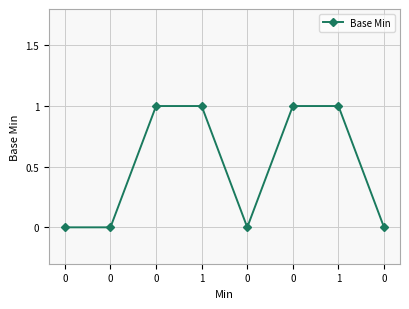

What is the label of the 2nd point from the right?

1